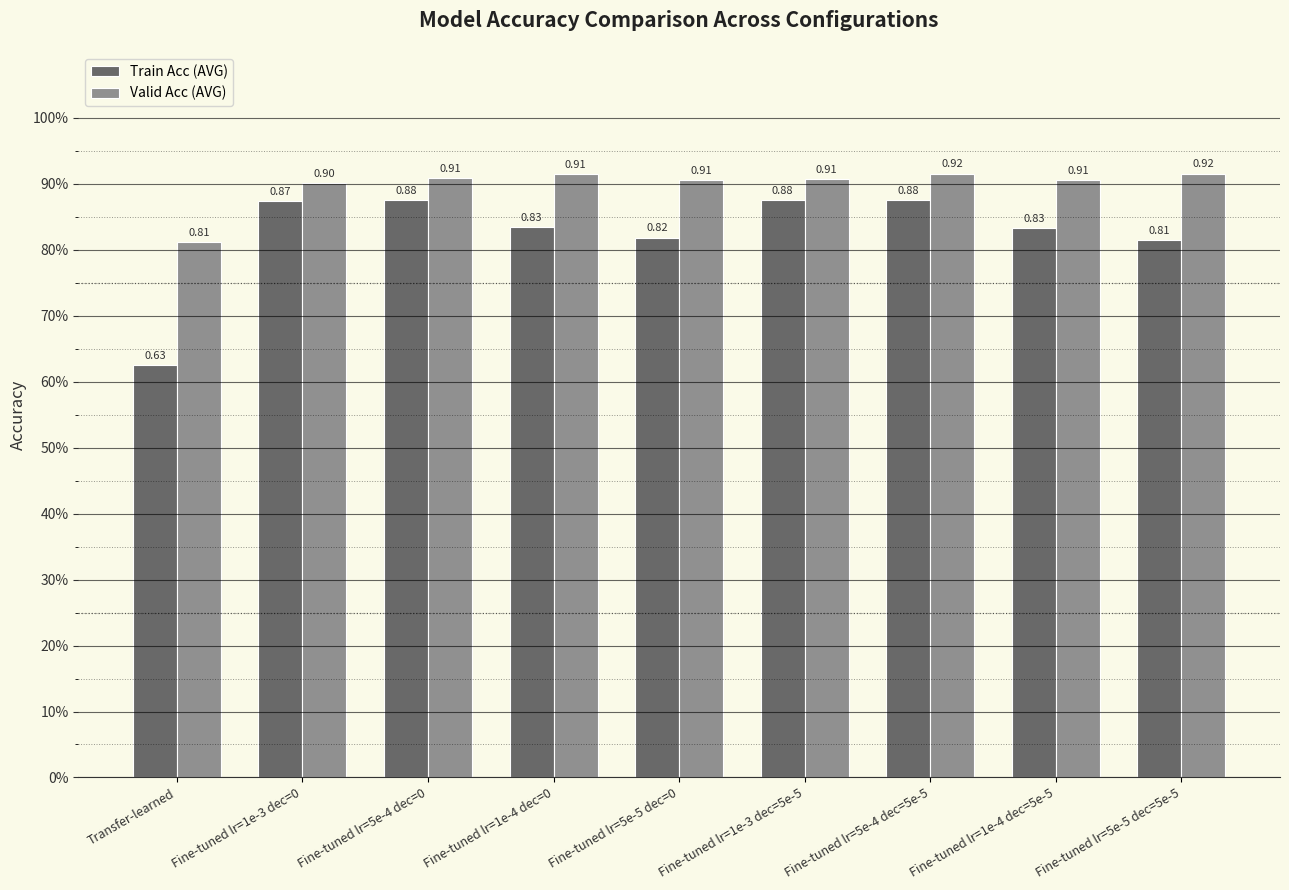

What are all the series names shown in the legend?

Train Acc (AVG), Valid Acc (AVG)